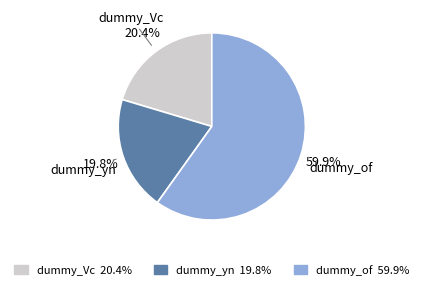

Which has a higher value, dummy_Vc or dummy_yn?

dummy_Vc